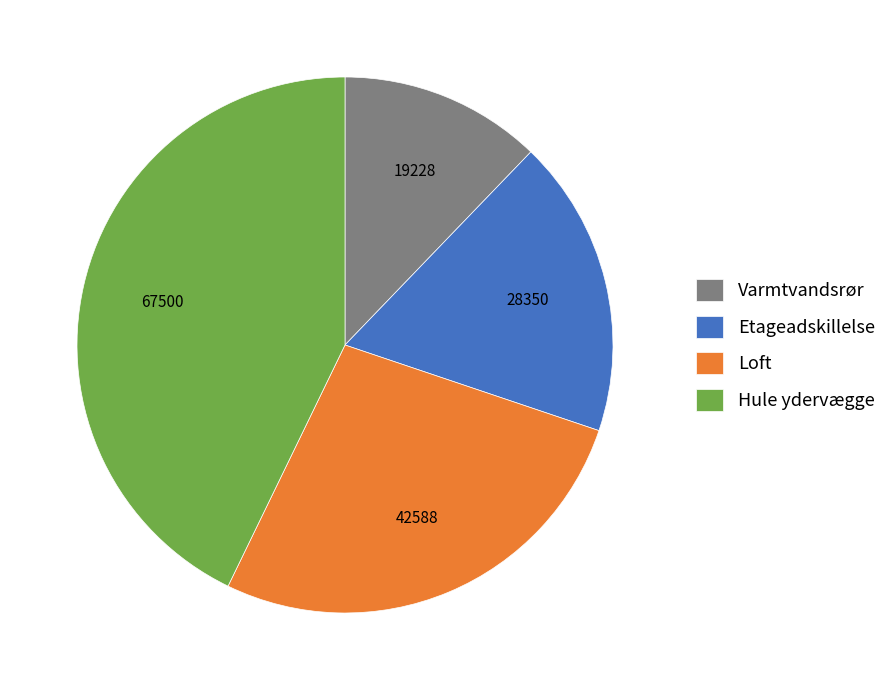

Which slice is the smallest?

Varmtvandsrør